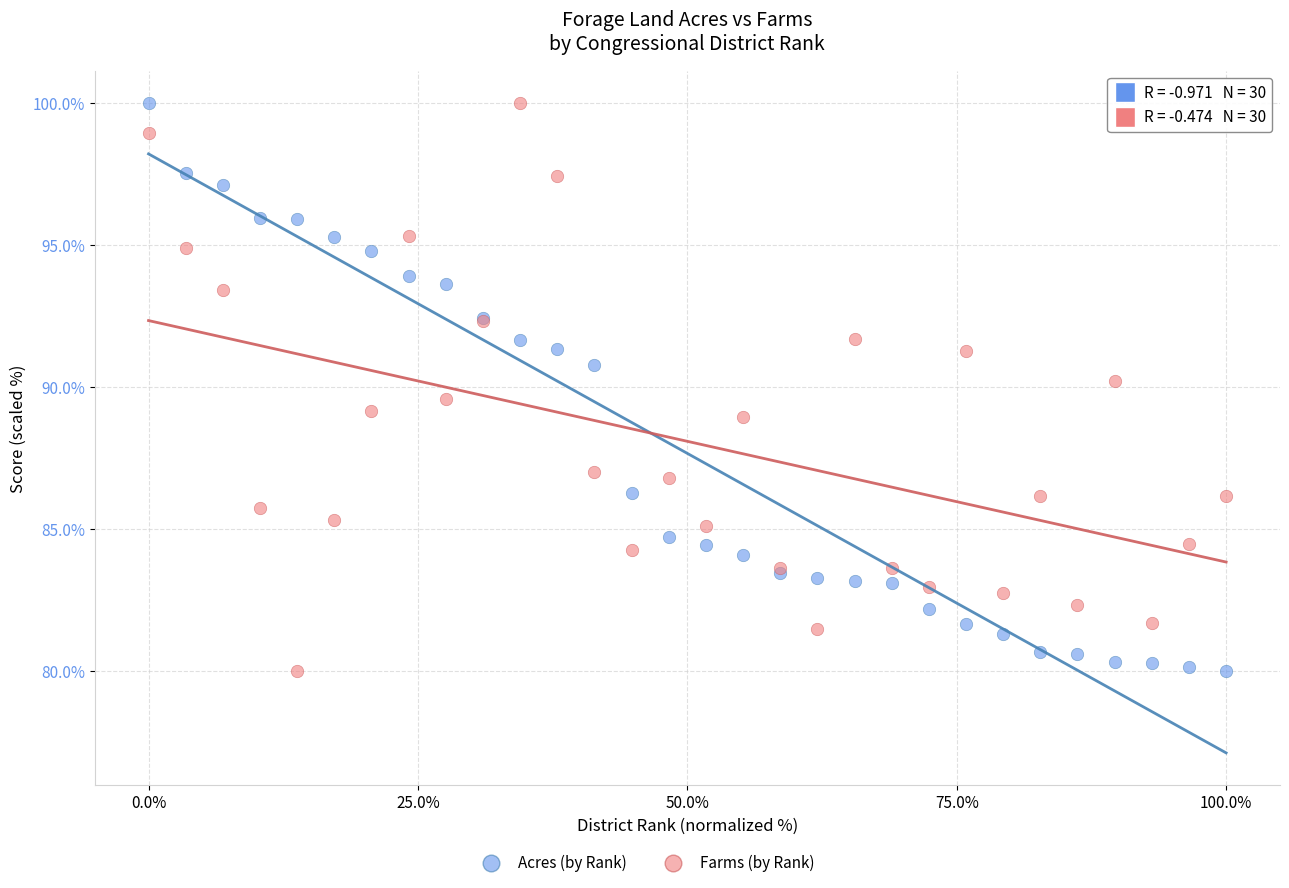

What is the X range (max minus min) for the scatter plot?

100.0